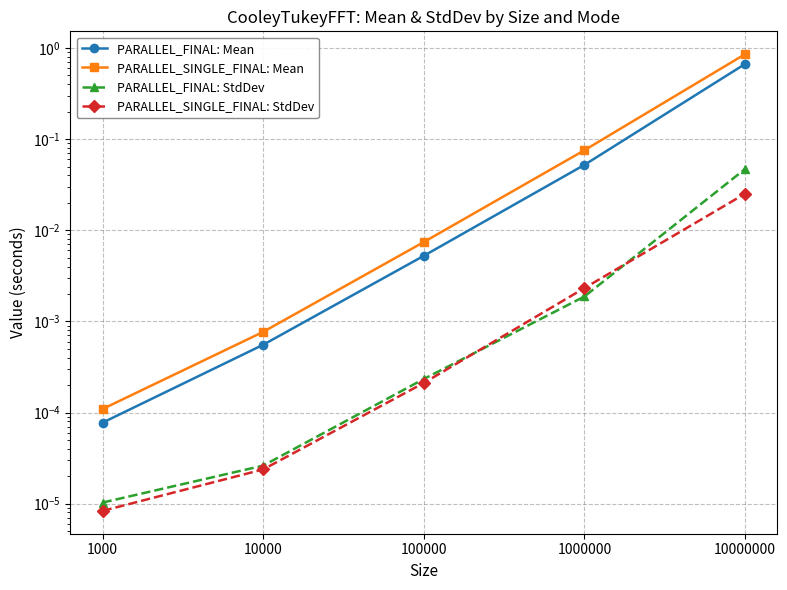

At 1000000, list the series in order from largest to smallest.

PARALLEL_SINGLE_FINAL: Mean, PARALLEL_FINAL: Mean, PARALLEL_SINGLE_FINAL: StdDev, PARALLEL_FINAL: StdDev